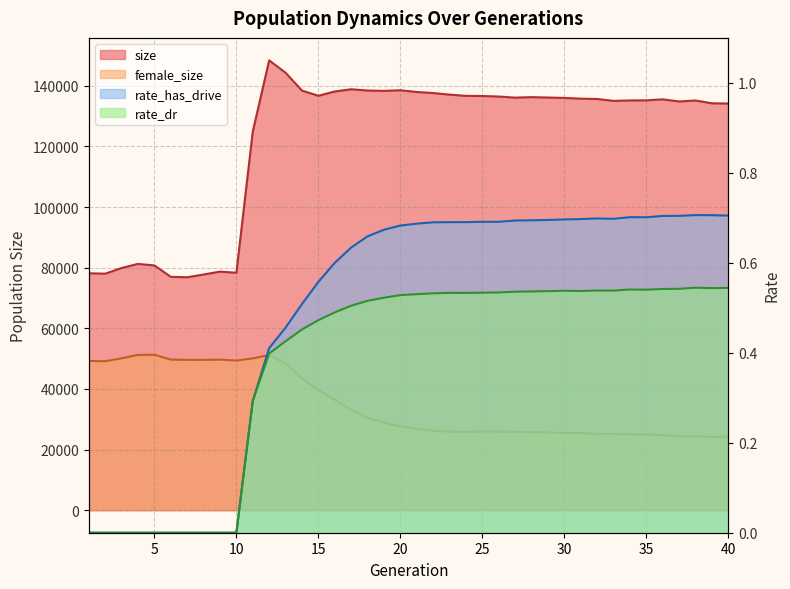

True or false: size and rate_dr cross at least once.

False